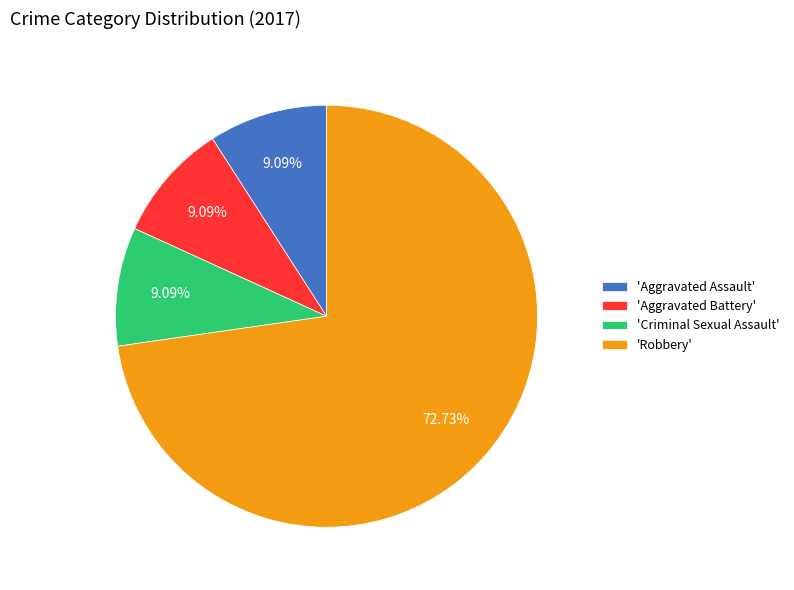

Does any single category account for the majority?

Yes